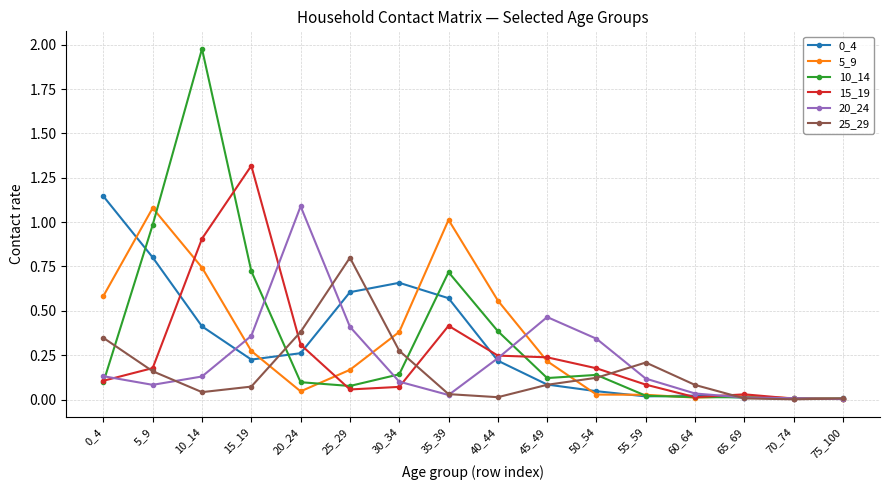

At which category does 0_4 reach its first local peak?

30_34